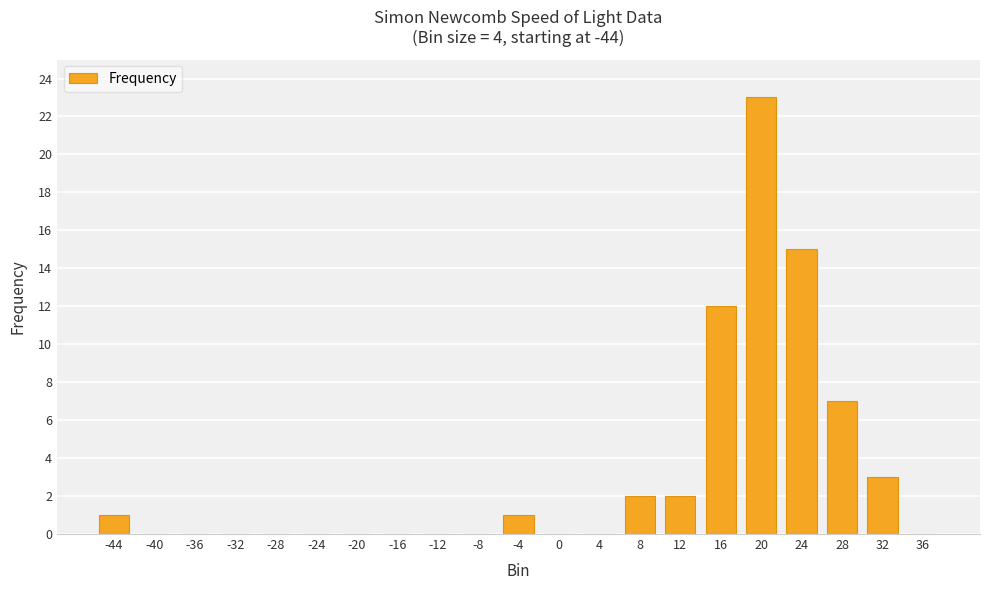

At which label is the value closest to 11?

16